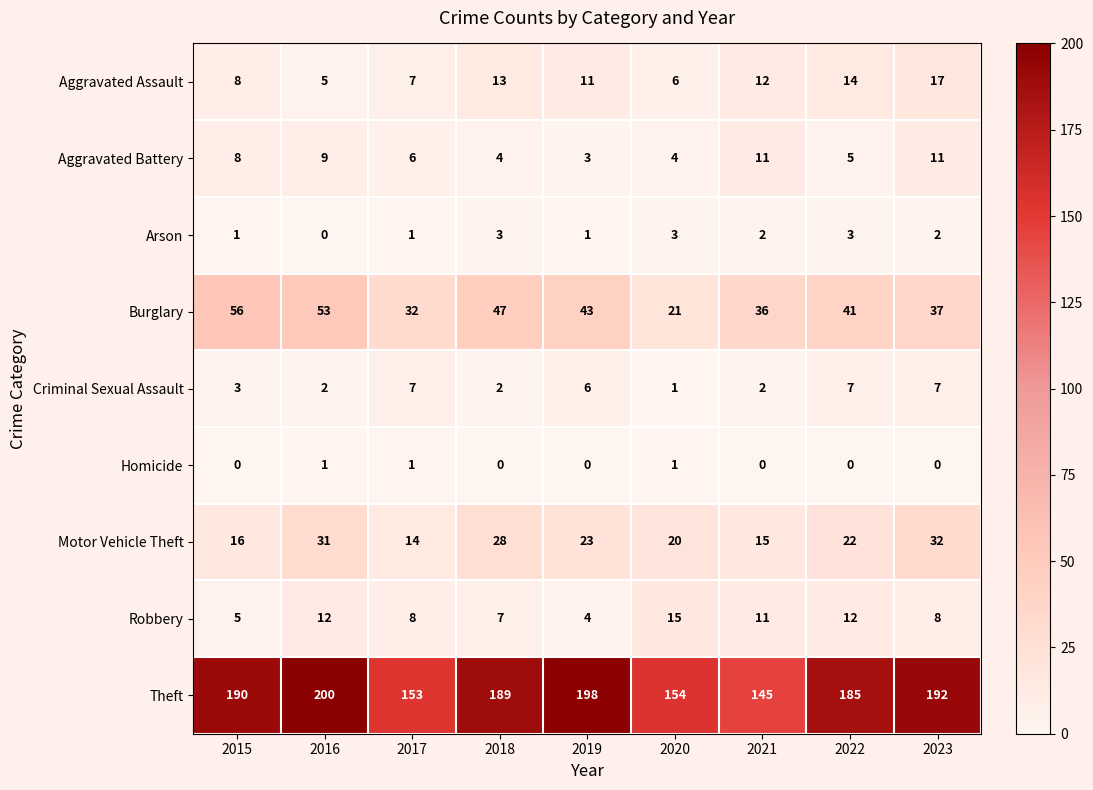

What is the spread (max minus min) of values at 2019?

198